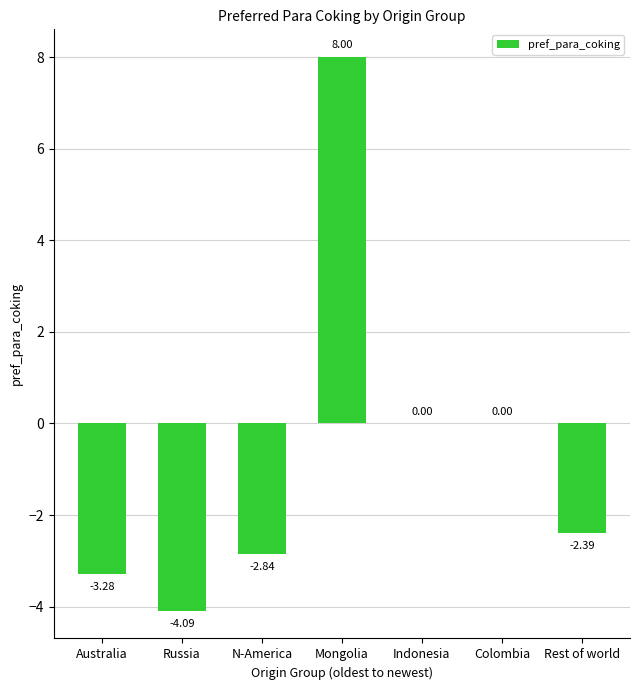

What is the sum of all values?

-4.6